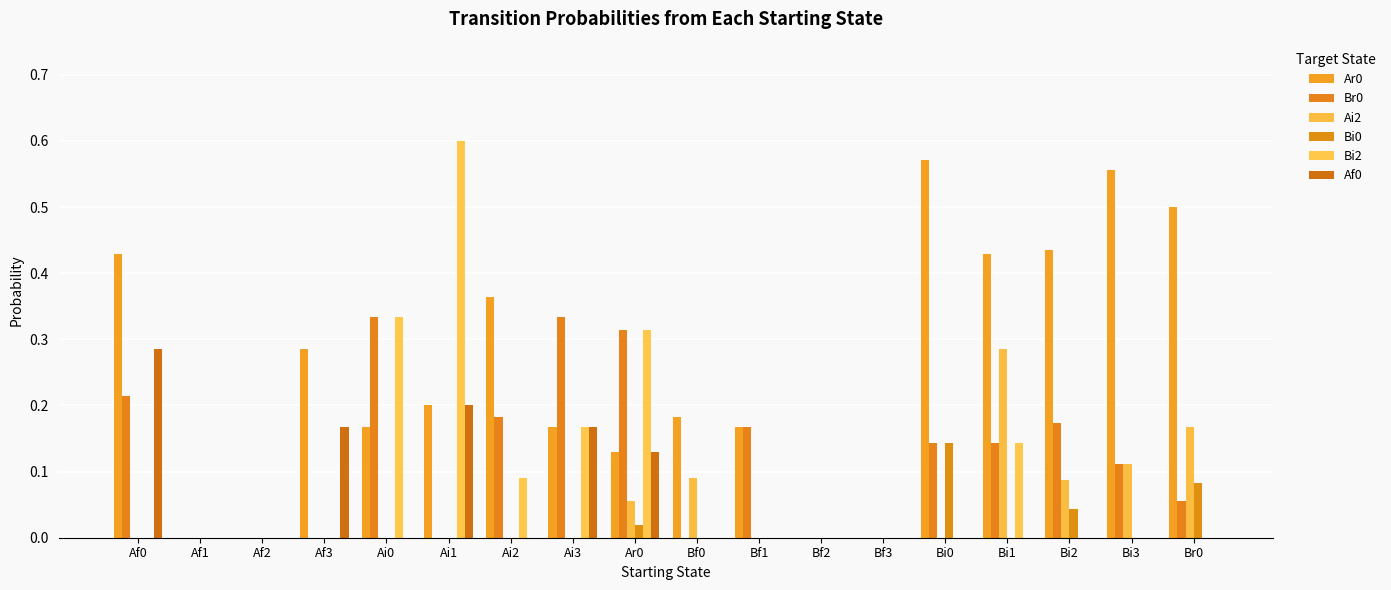

Reading right to left, what are all the values shown in this chart?

Ar0: 0.5	0.6	0.4	0.4	0.6	0.0	0.0	0.2	0.2	0.1	0.2	0.4	0.2	0.2	0.3	0.0	0.0	0.4
Br0: 0.1	0.1	0.2	0.1	0.1	0.0	0.0	0.2	0.0	0.3	0.3	0.2	0.0	0.3	0.0	0.0	0.0	0.2
Ai2: 0.2	0.1	0.1	0.3	0.0	0.0	0.0	0.0	0.1	0.1	0.0	0.0	0.0	0.0	0.0	0.0	0.0	0.0
Bi0: 0.1	0.0	0.0	0.0	0.1	0.0	0.0	0.0	0.0	0.0	0.0	0.0	0.0	0.0	0.0	0.0	0.0	0.0
Bi2: 0.0	0.0	0.0	0.1	0.0	0.0	0.0	0.0	0.0	0.3	0.2	0.1	0.6	0.3	0.0	0.0	0.0	0.0
Af0: 0.0	0.0	0.0	0.0	0.0	0.0	0.0	0.0	0.0	0.1	0.2	0.0	0.2	0.0	0.2	0.0	0.0	0.3